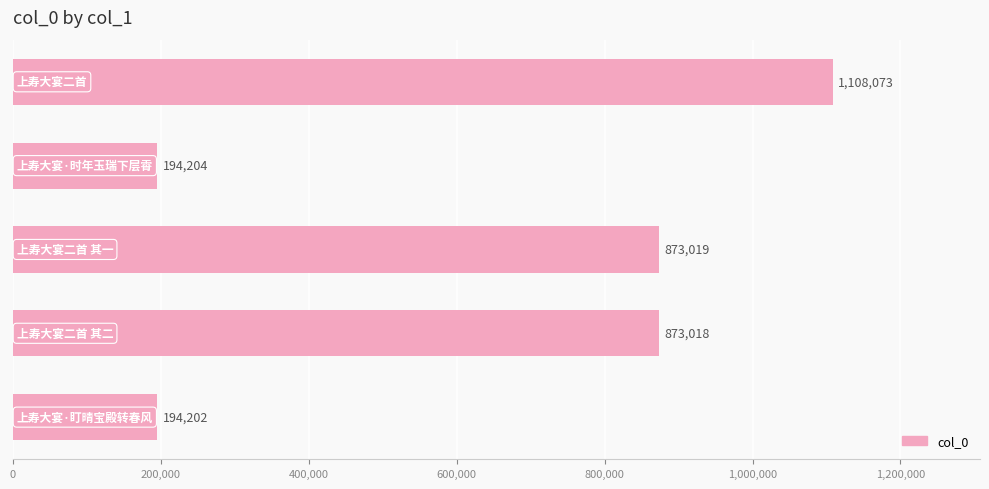

What is the average value?

648503